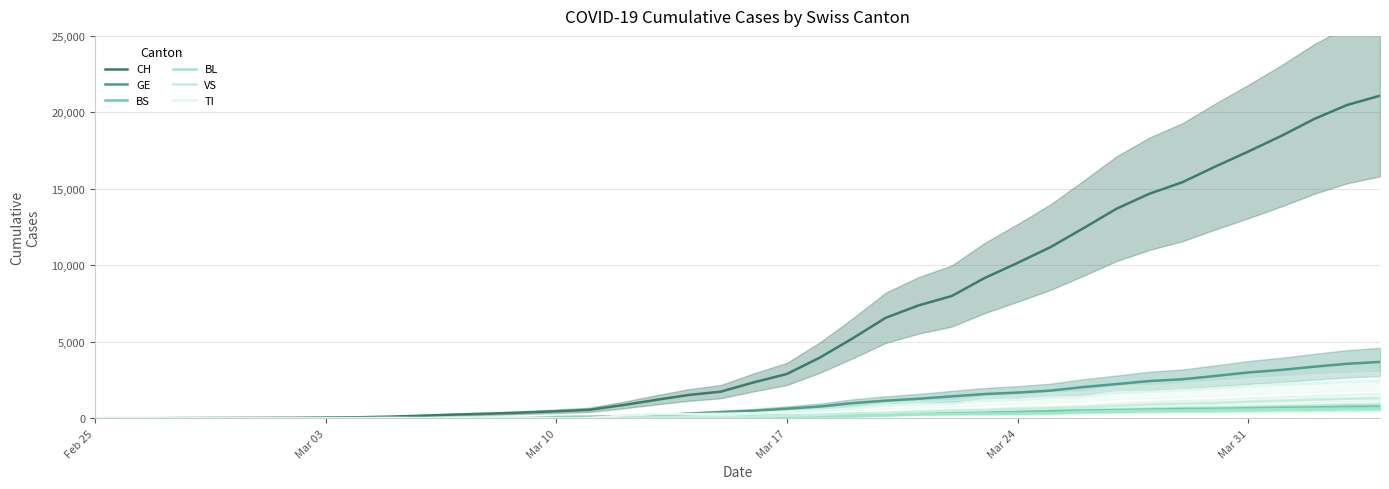

Is it true that CH equals 262 at 10?

False